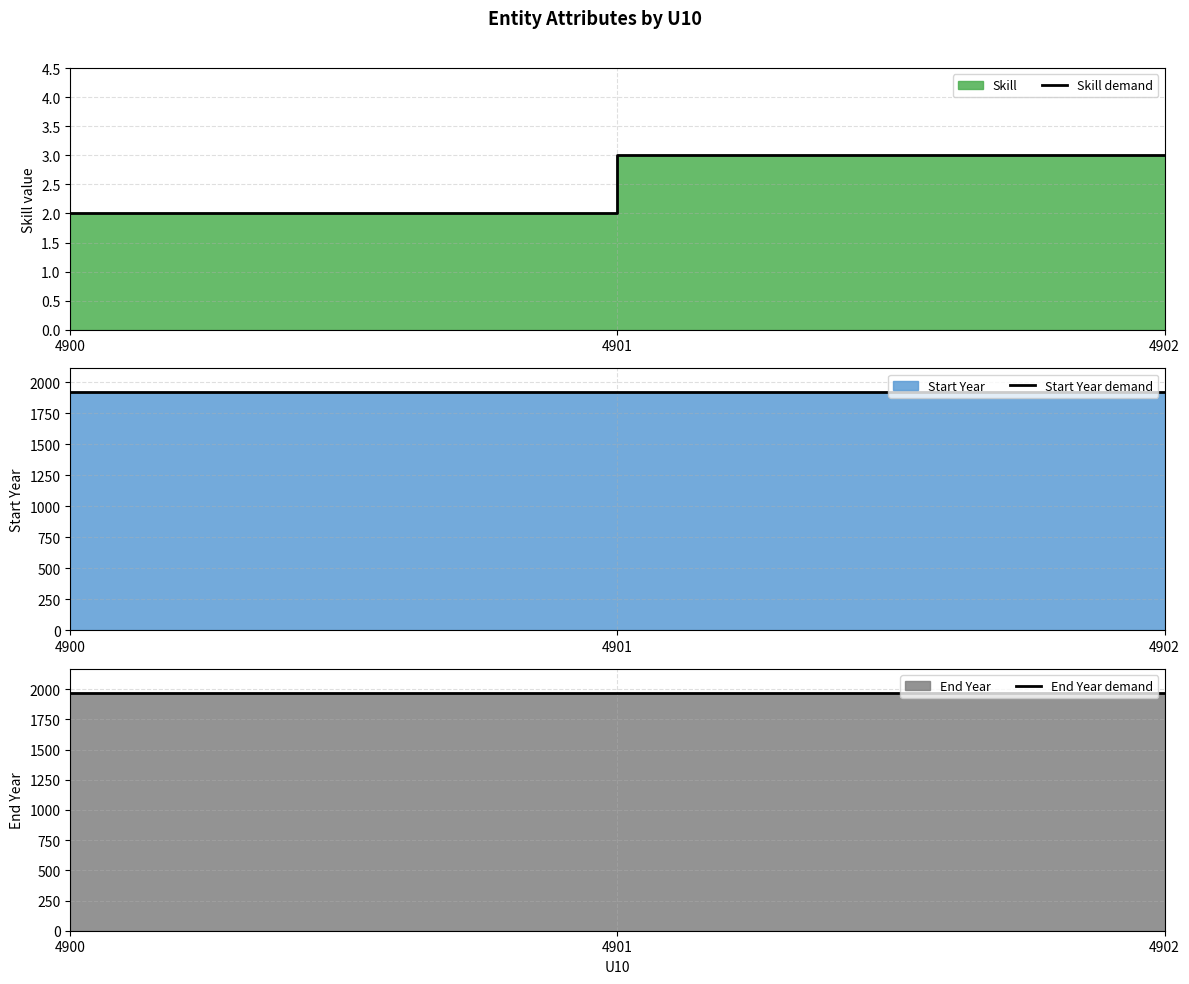

What is the highest value of the End Year demand series?

1970